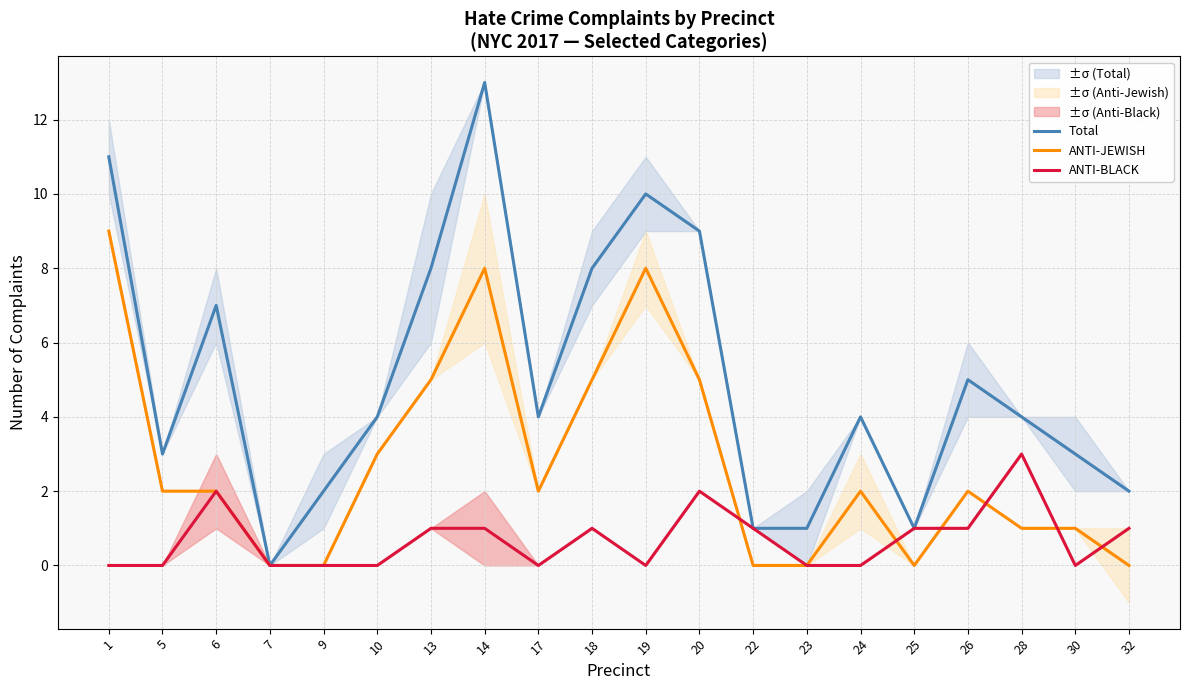

How many interior local peaks does the ANTI-BLACK series have?

4